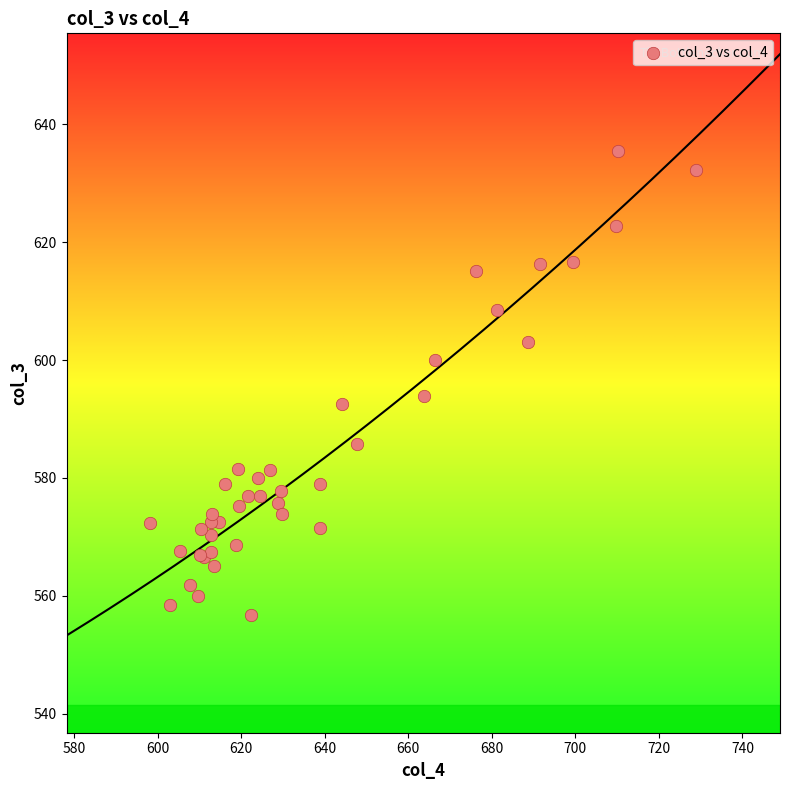

What Y value in the scatter plot is closest to 596?

593.9